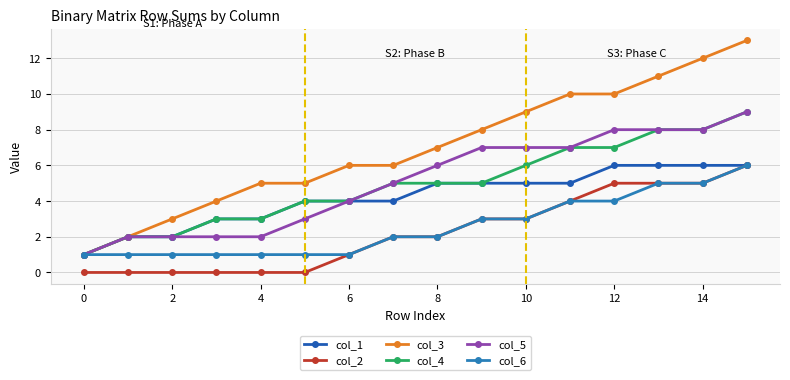

How many lines are shown in the chart?

6